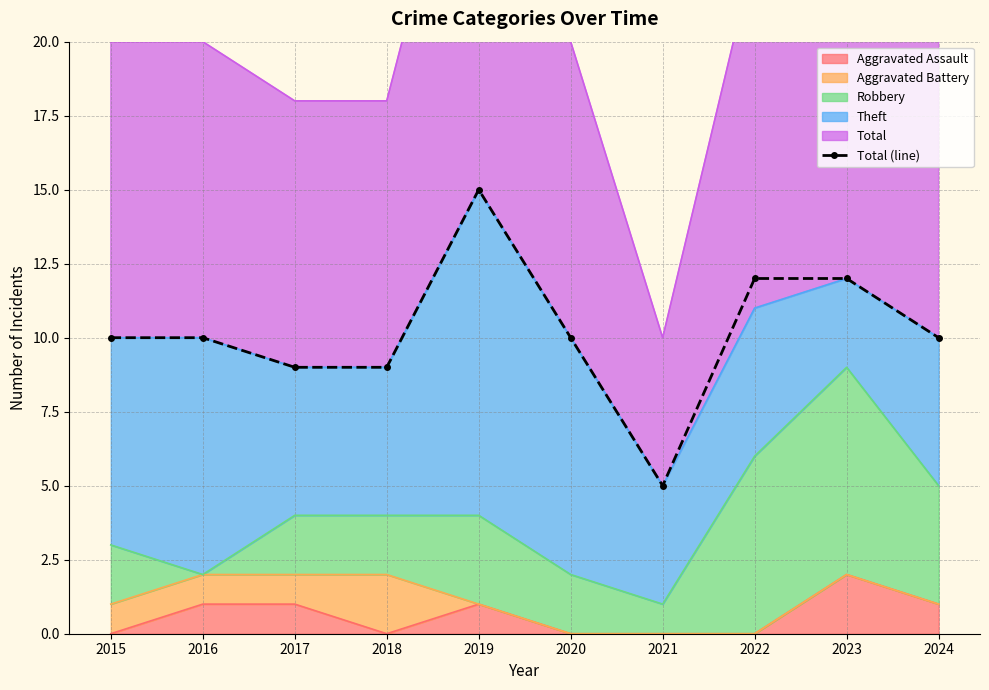

Rank the categories by value from lowest to highest.

2021, 2017, 2018, 2015, 2016, 2020, 2024, 2022, 2023, 2019